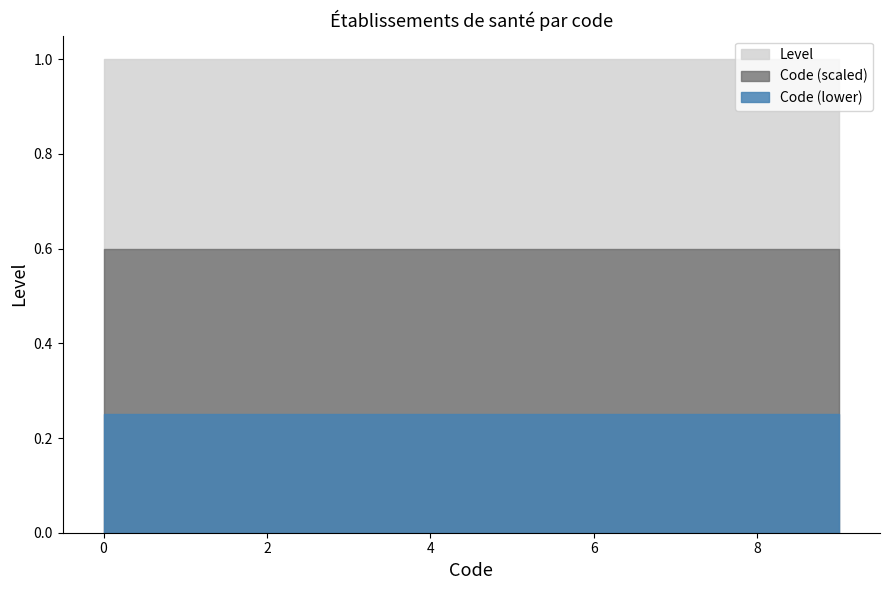

What is the value of the Code point at the 3rd from the left?

2